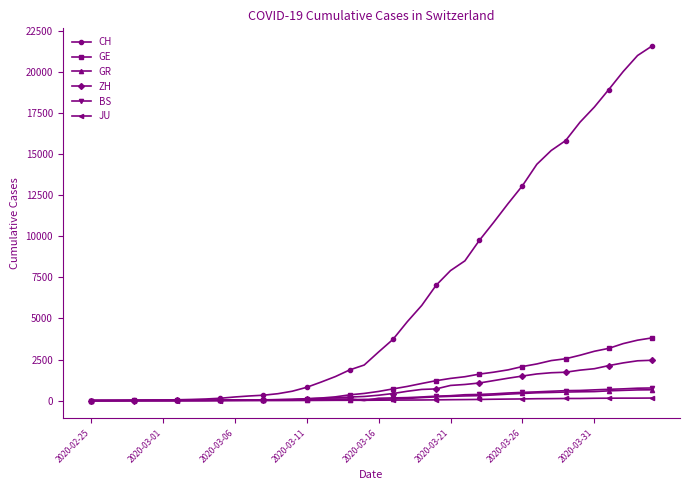

Which series has the largest range (max minus min)?

CH